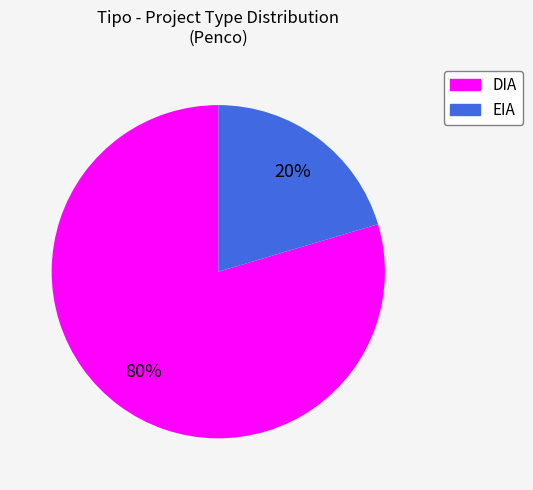

Rank the categories by value from highest to lowest.

DIA, EIA